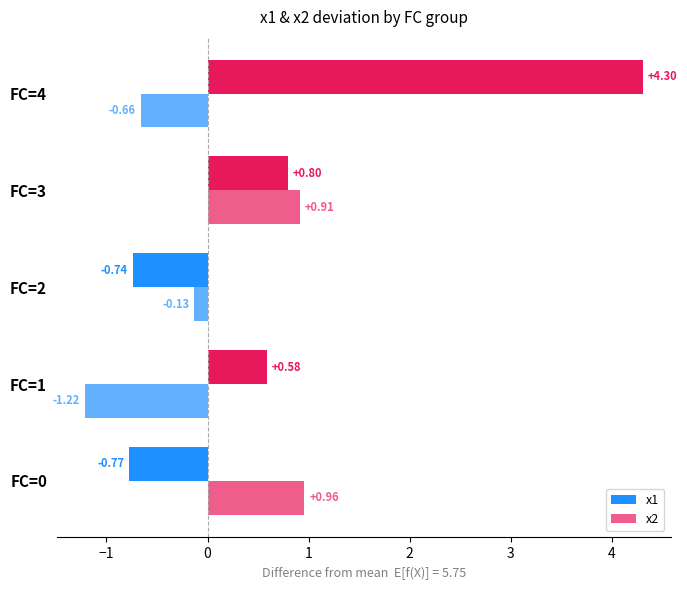

How many series are shown in this chart?

2